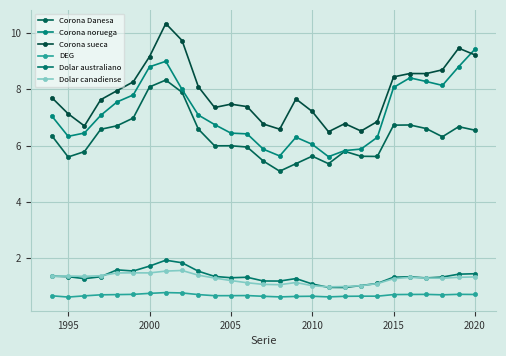

True or false: Corona sueca and DEG intersect in this chart.

False